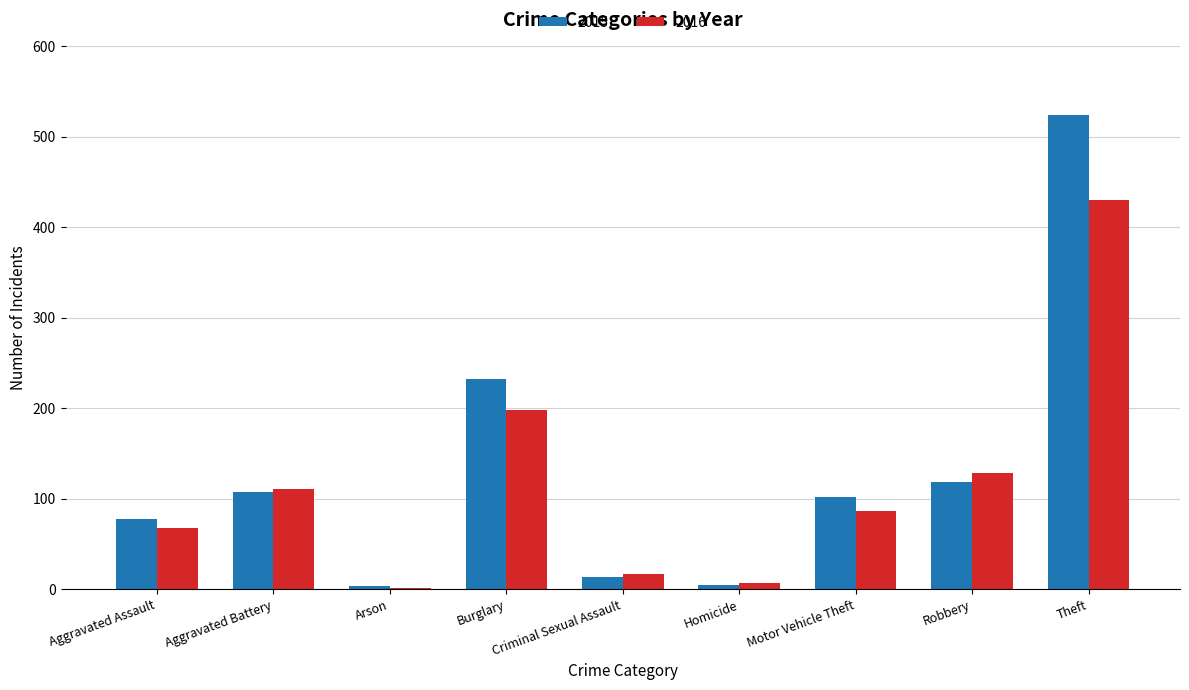

Where is 2015 nearest to the value 264?

Burglary